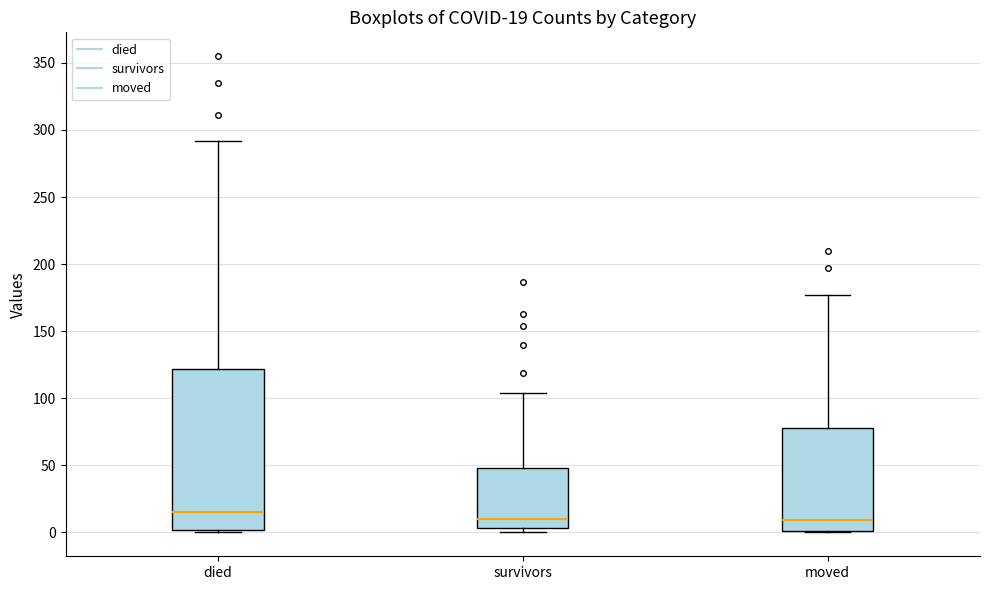

Which box is the tallest, from its lower edge to its upper edge?

died